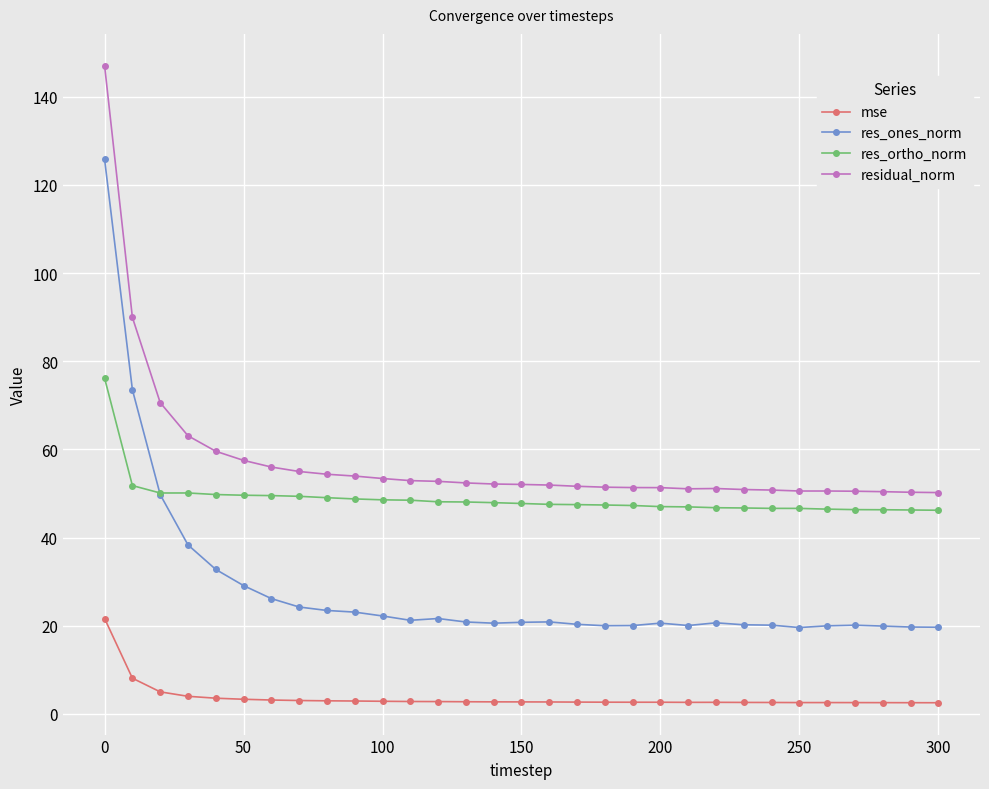

What is the sum of all res_ones_norm values?

875.2